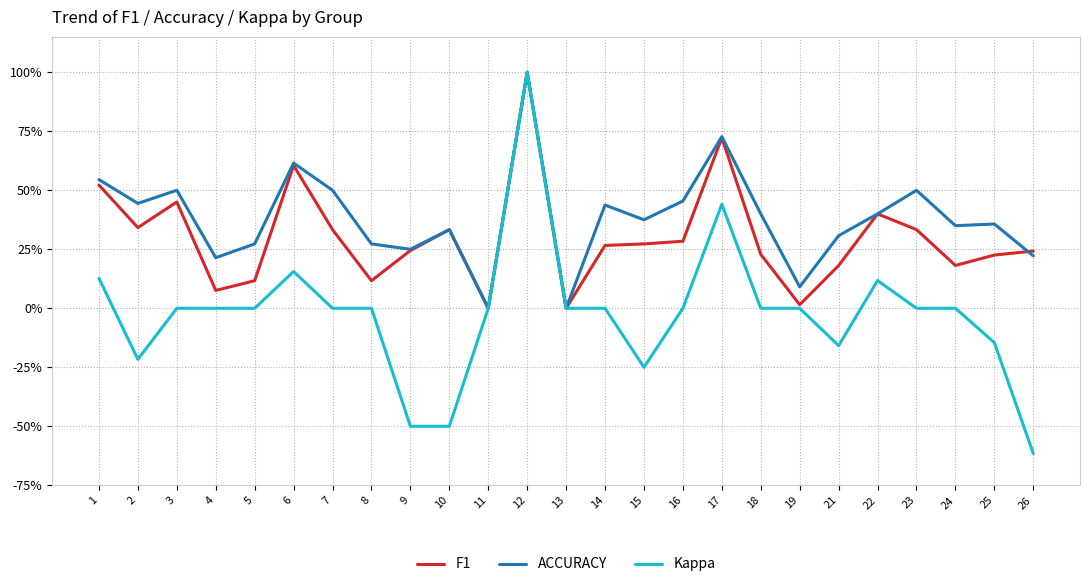

At which category does the chart reach its peak across all series?

12